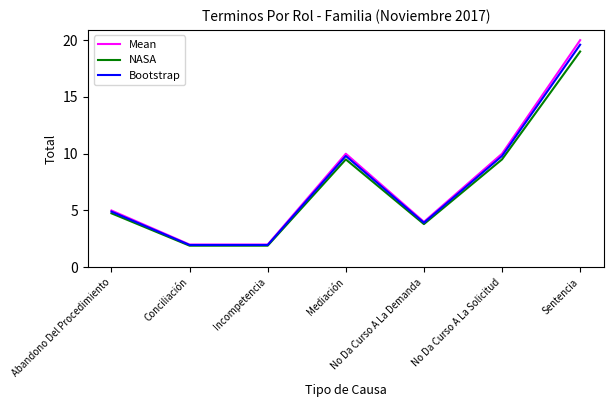

At how many categories does at least one series exceed 9?

3